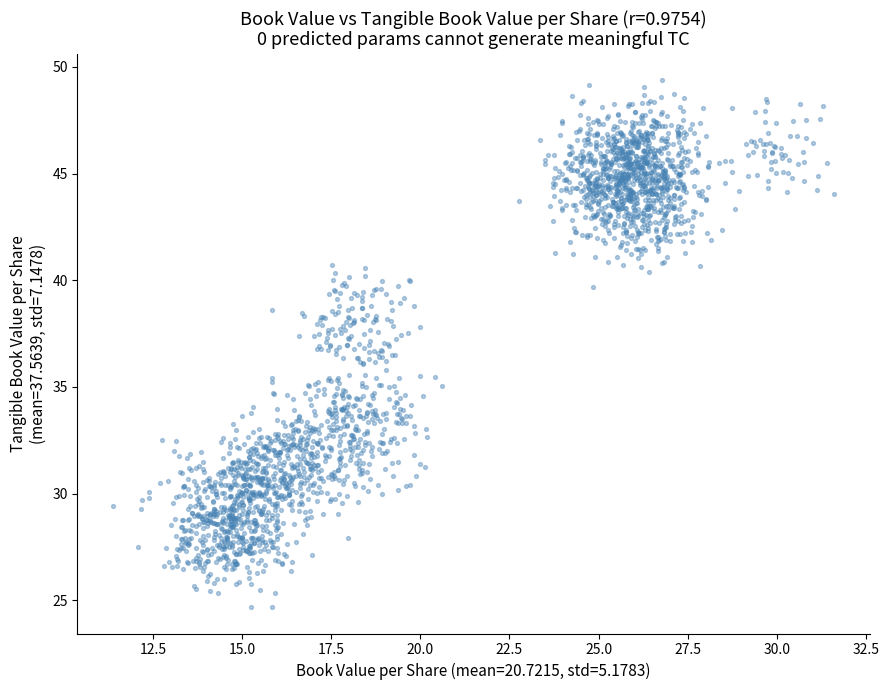

What is the range of X values (max minus min)?

20.2